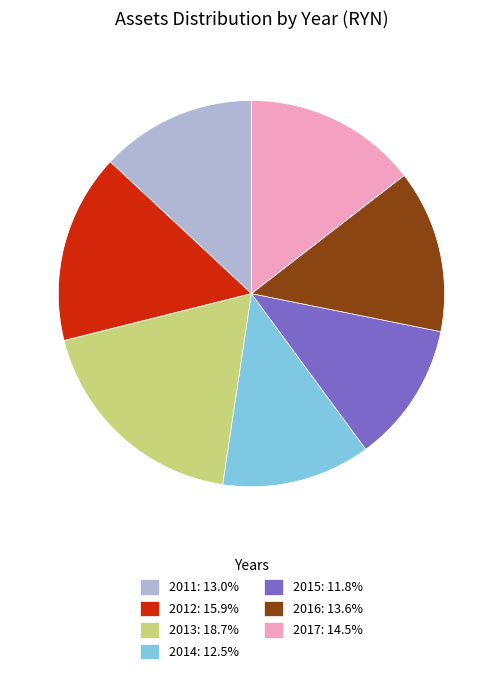

Approximately how many times larger is the value at 2016 compared to 2011?

1.0